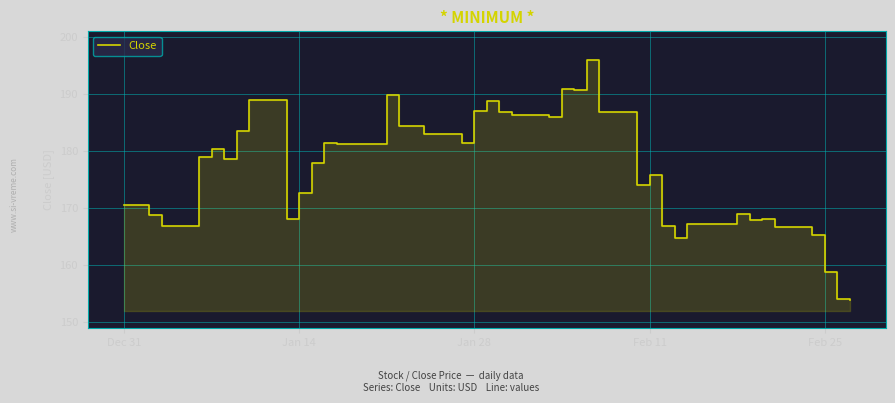

What is the smallest value displayed?

154.0